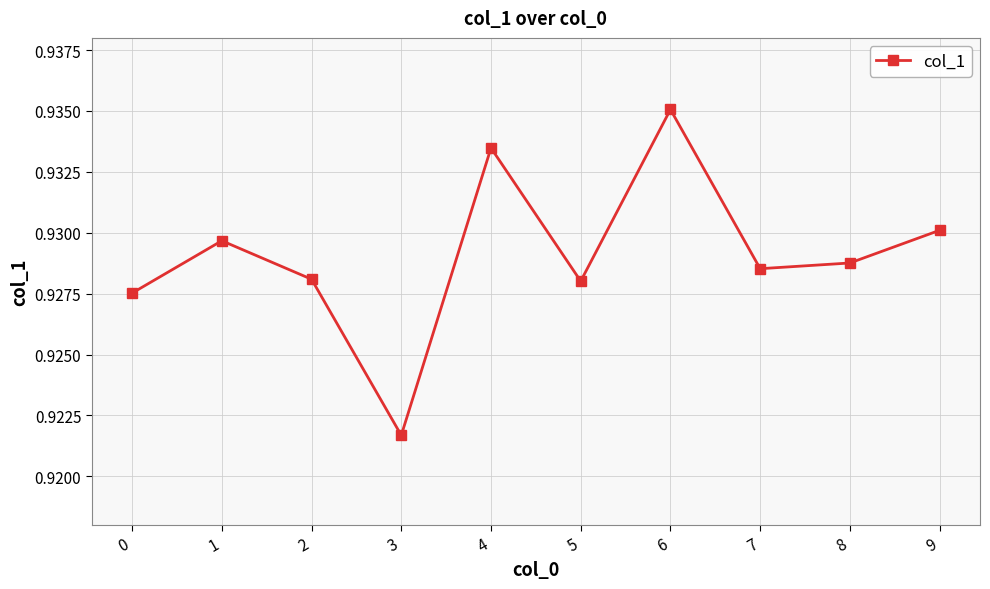

How many values are between 0 and 1?

10